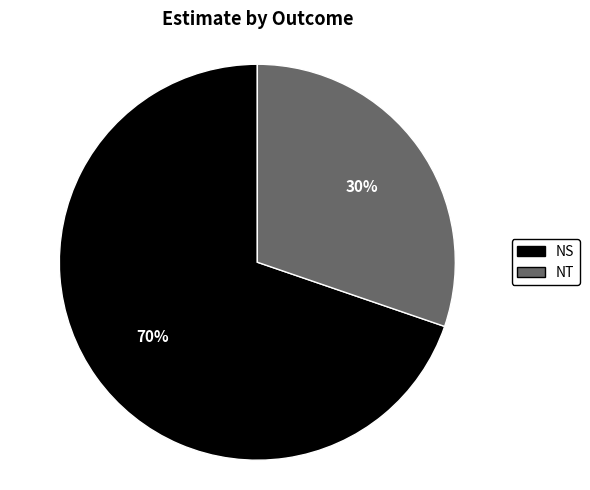

Which slice is the largest?

NS